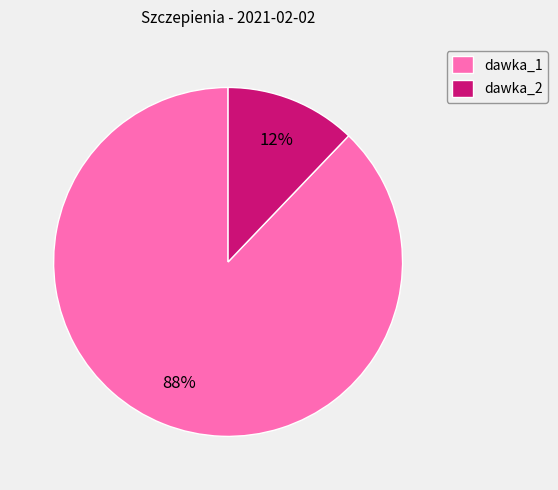

Combined, do dawka_2 and dawka_1 account for over 50%?

Yes